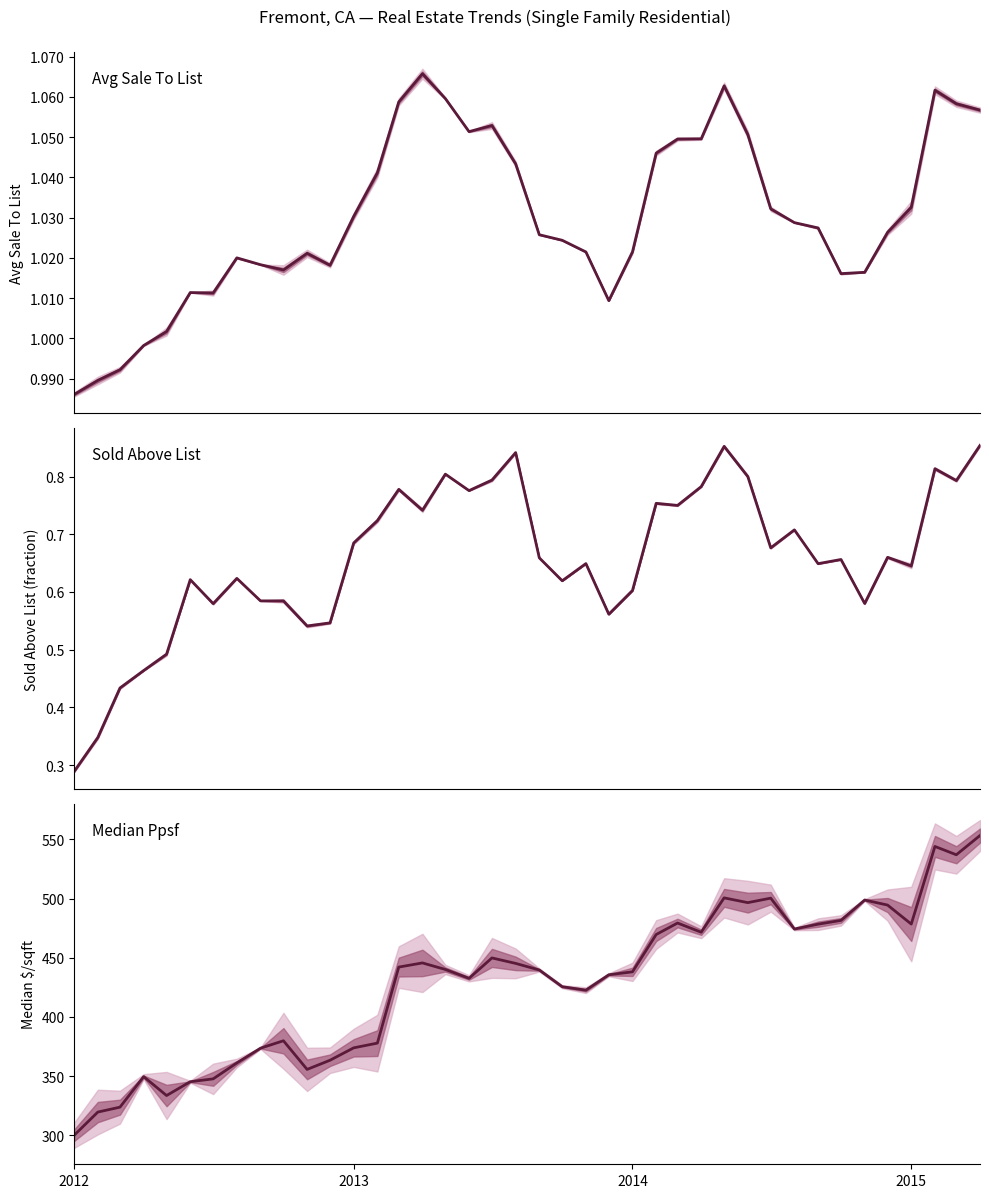

True or false: Avg Sale To List and Median Ppsf intersect in this chart.

False